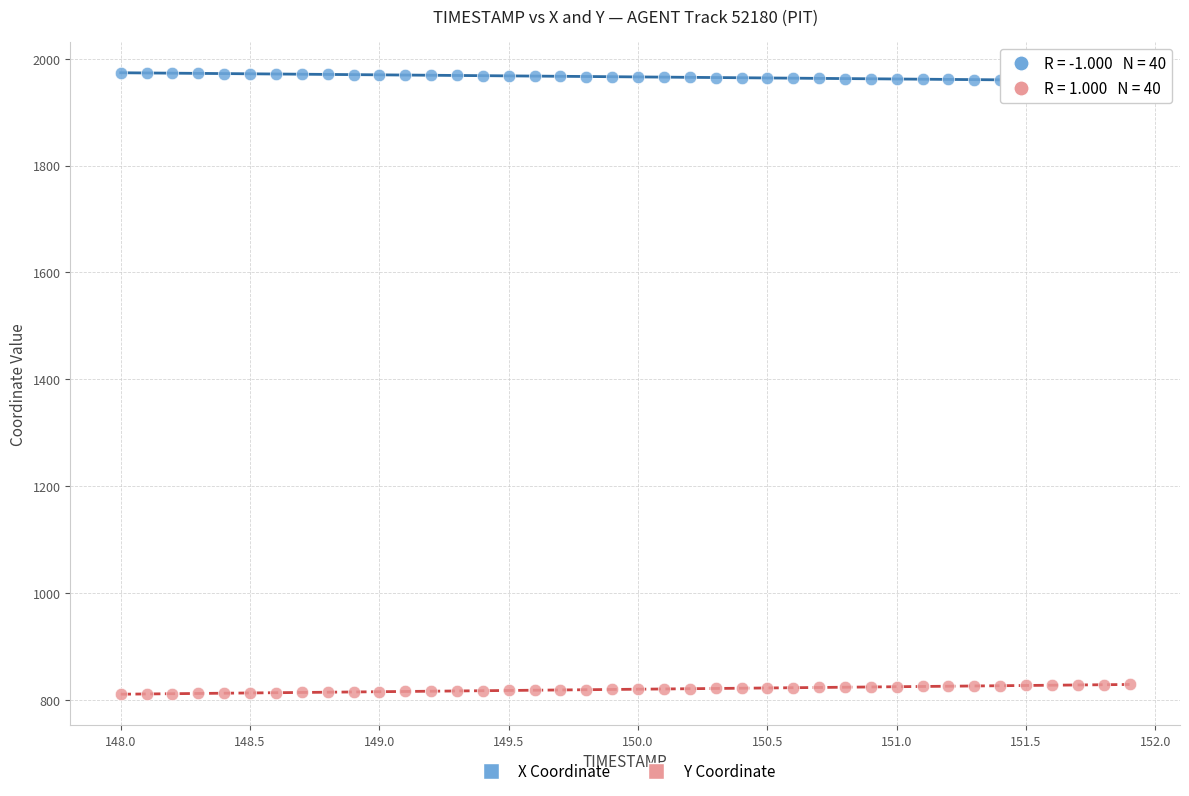

Which series reaches the maximum Y coordinate?

X Coordinate